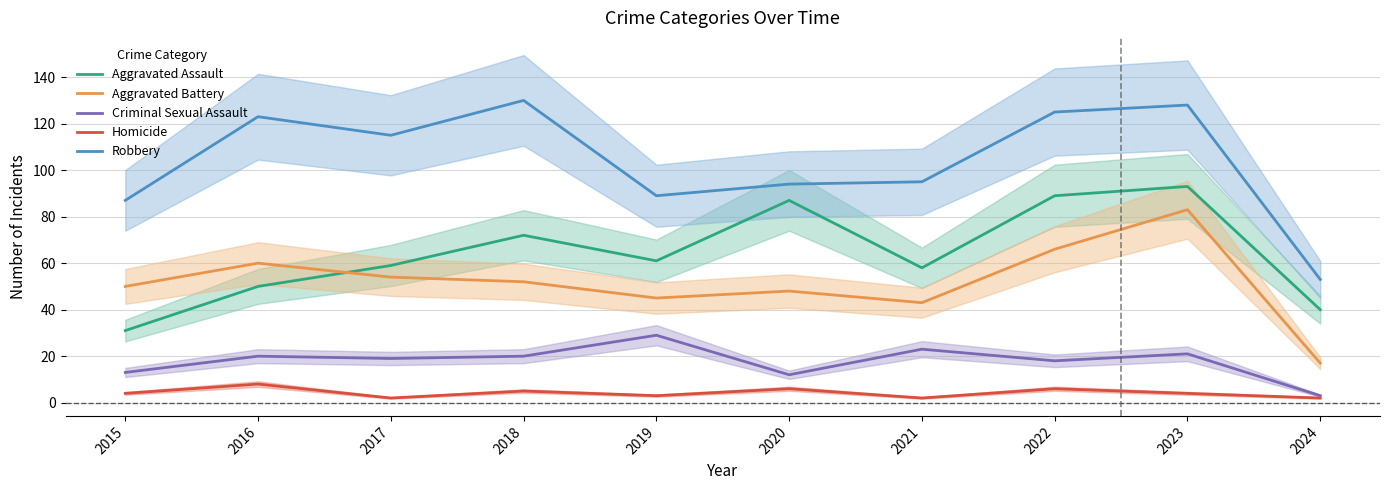

What is the sum of the Homicide values at 2019 and 2022?

9